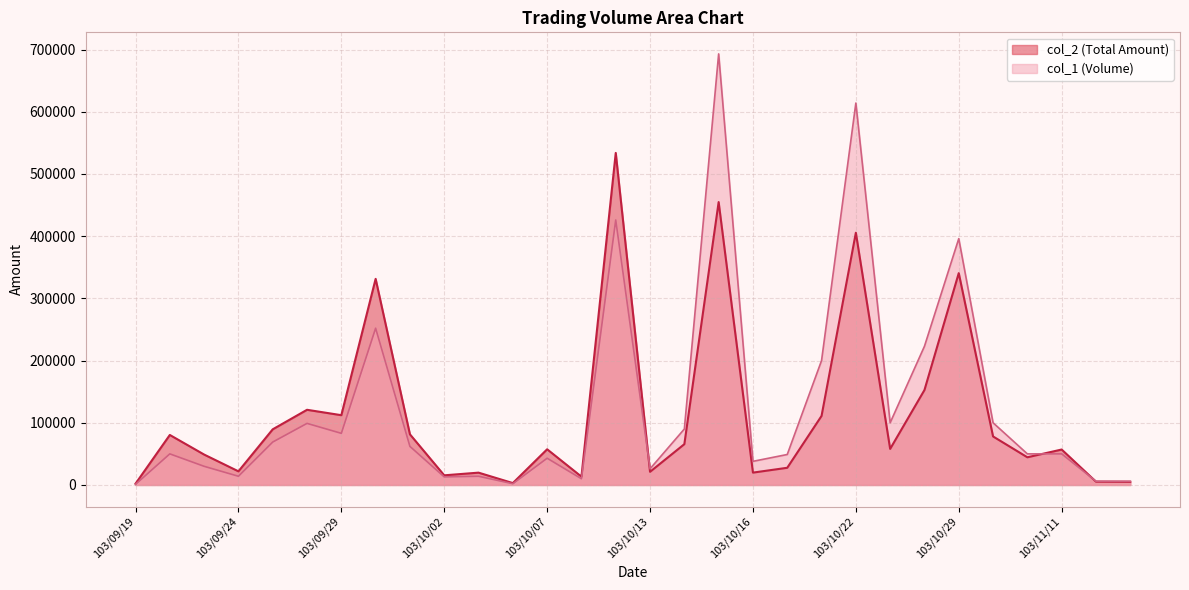

True or false: col_2 has a value of 81430 at 103/10/01.

True